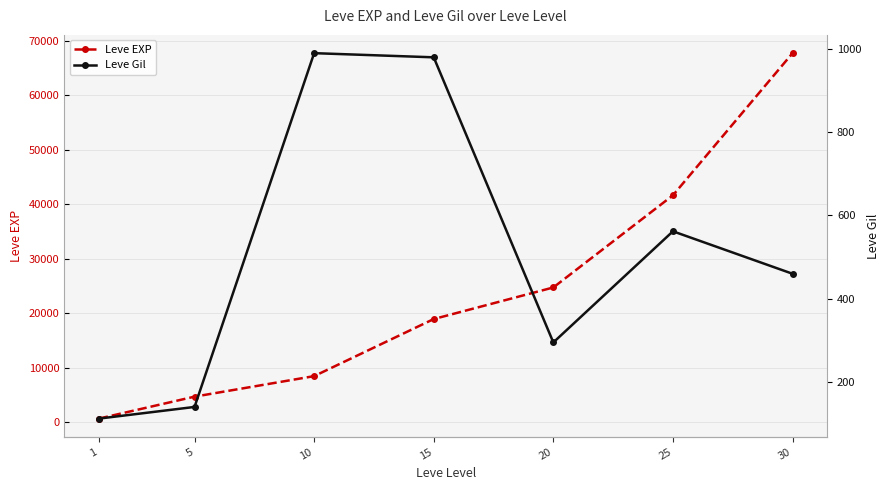

Reading left to right, transcribe all the data shown in this chart.

Leve EXP: 630	4660	8430	18910	24710	41630	67730
Leve Gil: 112	140	990	980	295	562	460